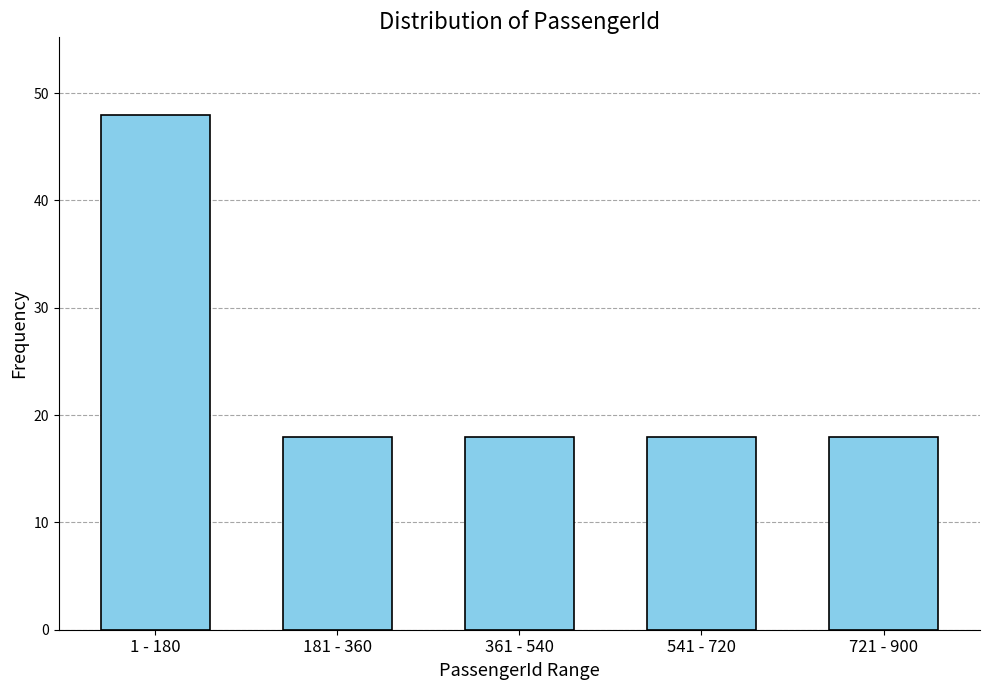

Reading left to right, what are all the values shown in this chart?

48	18	18	18	18